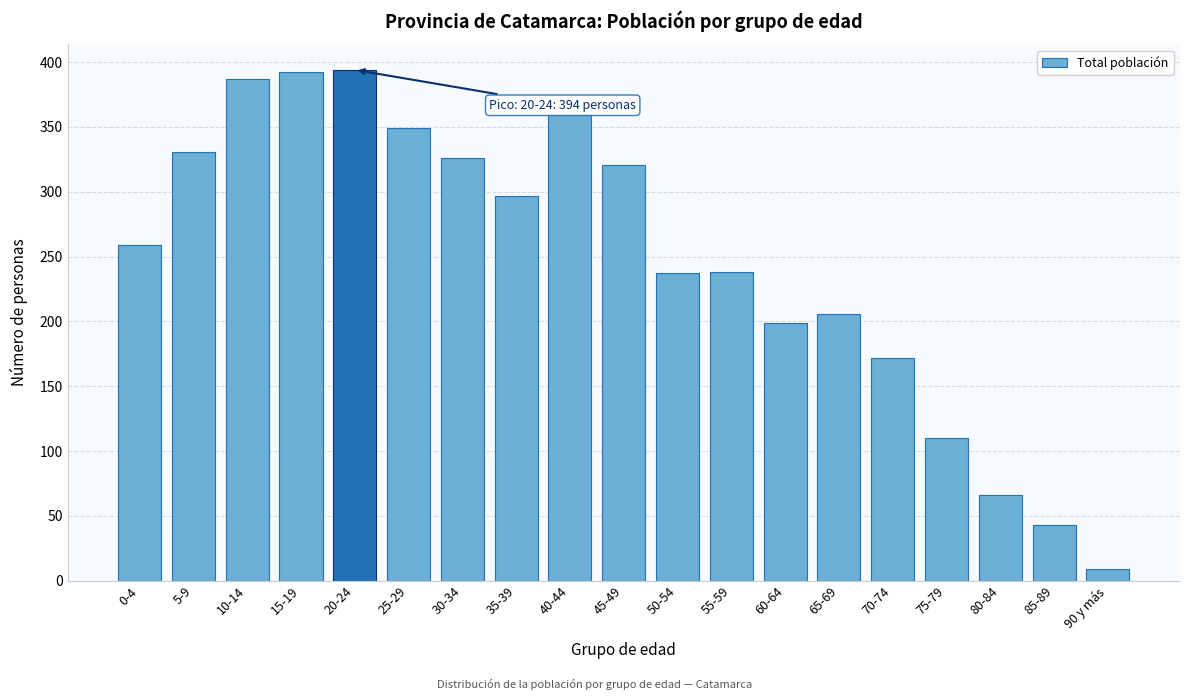

True or false: the data shows 23 at 80-84.

False